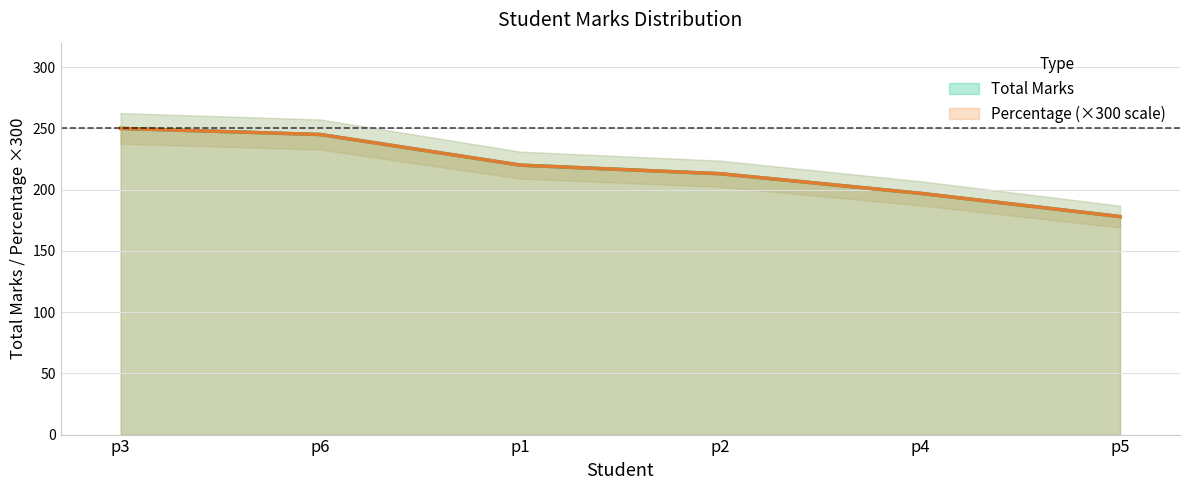

What is the minimum value for Percentage?

178.0